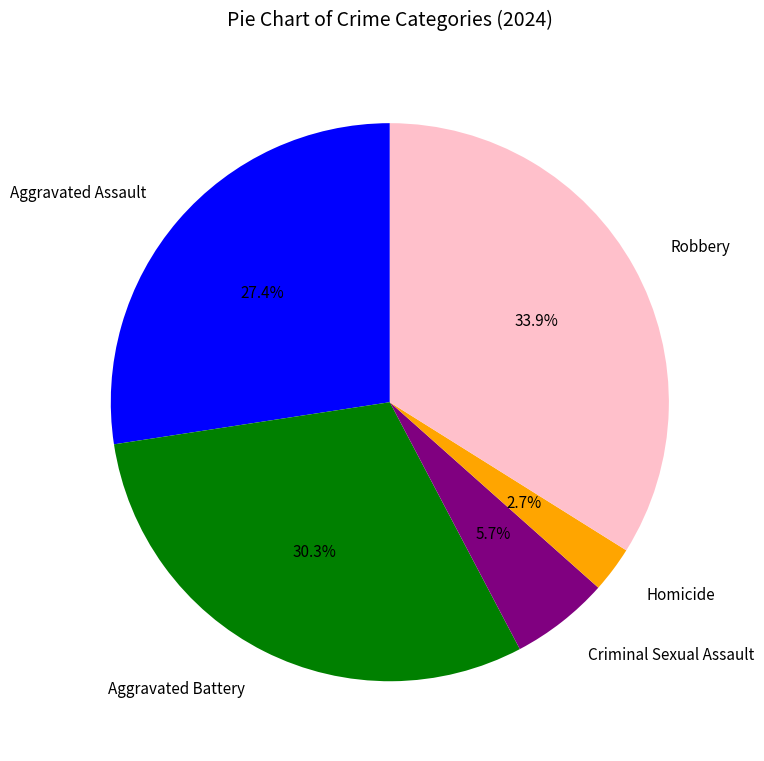

How many segments does this pie chart have?

5